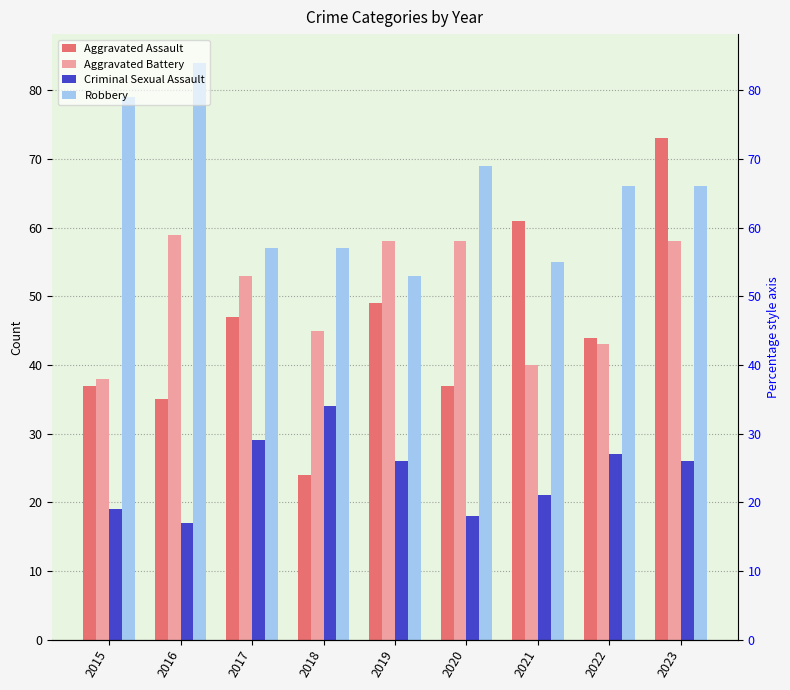

At which label does Robbery reach its minimum?

2019